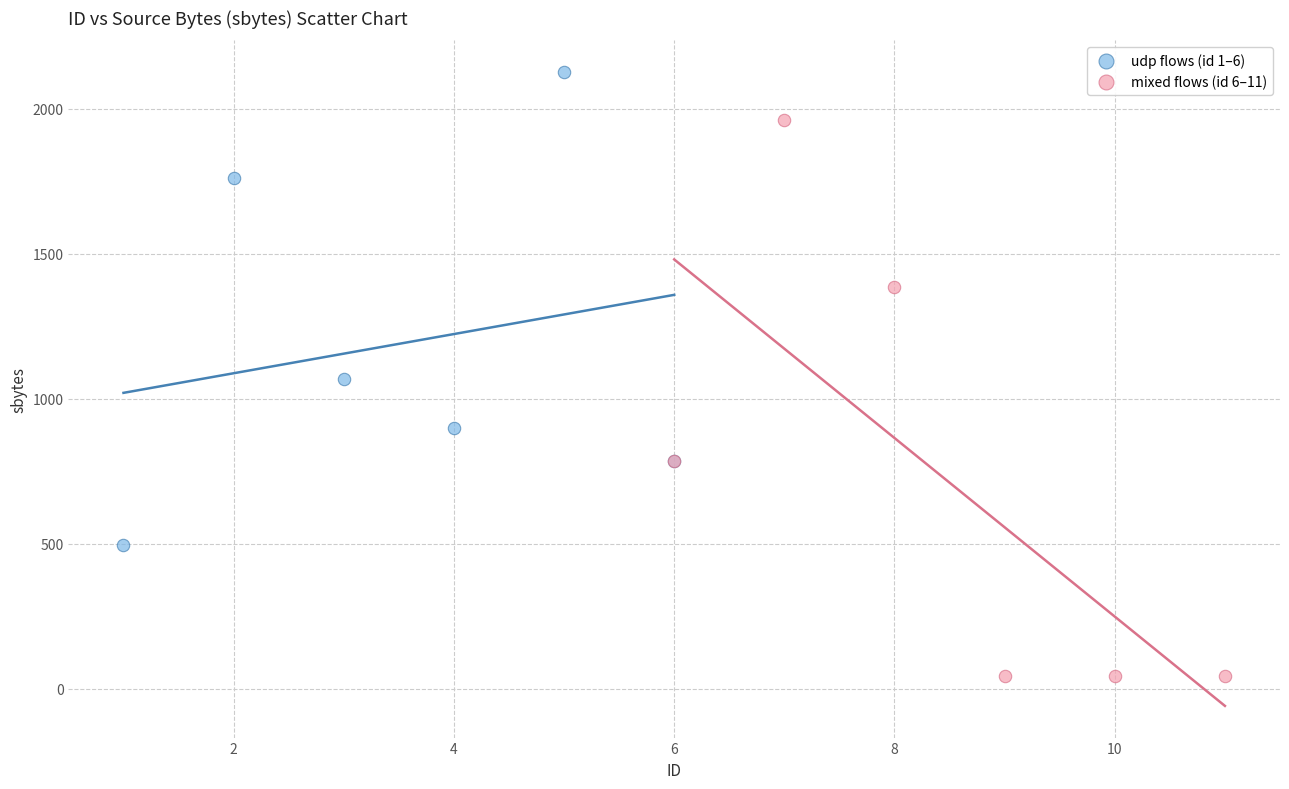

Which series has the largest Y range (max minus min)?

mixed flows (id 6–11)